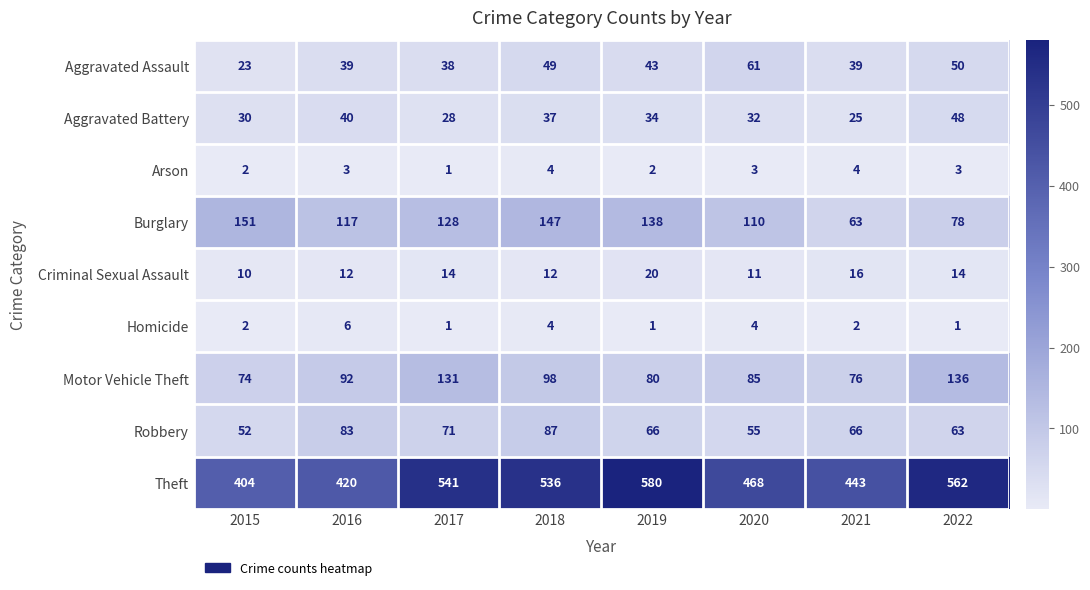

Which series changed the most between 2015 and 2017?

Theft